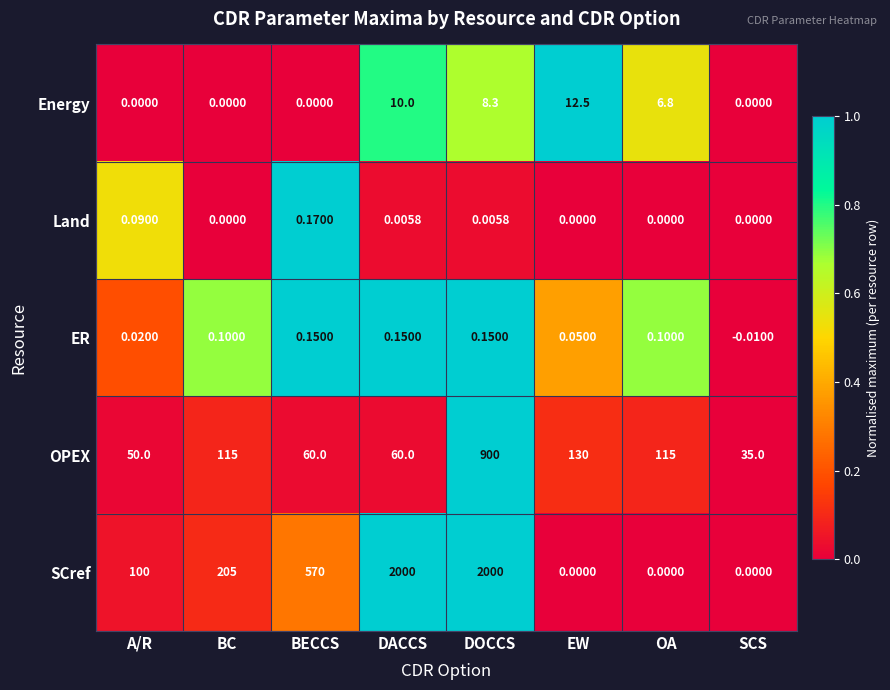

Which series has the largest total across all categories?

SCref